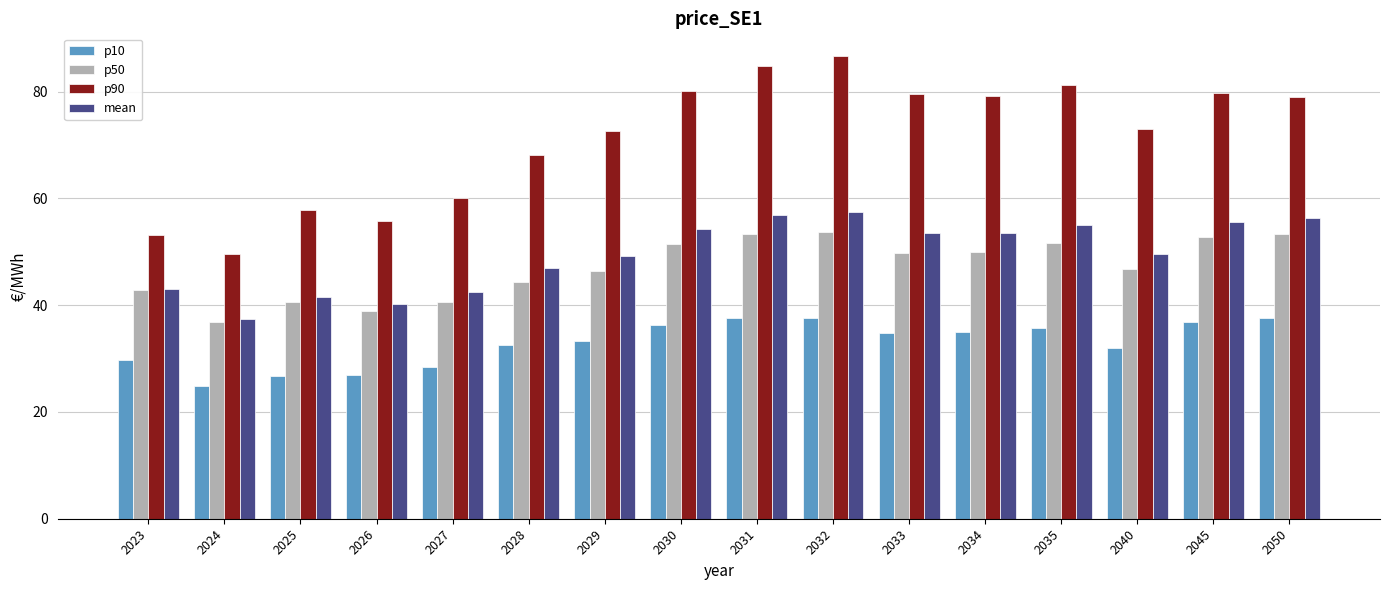

Which series has the widest spread of values?

p90